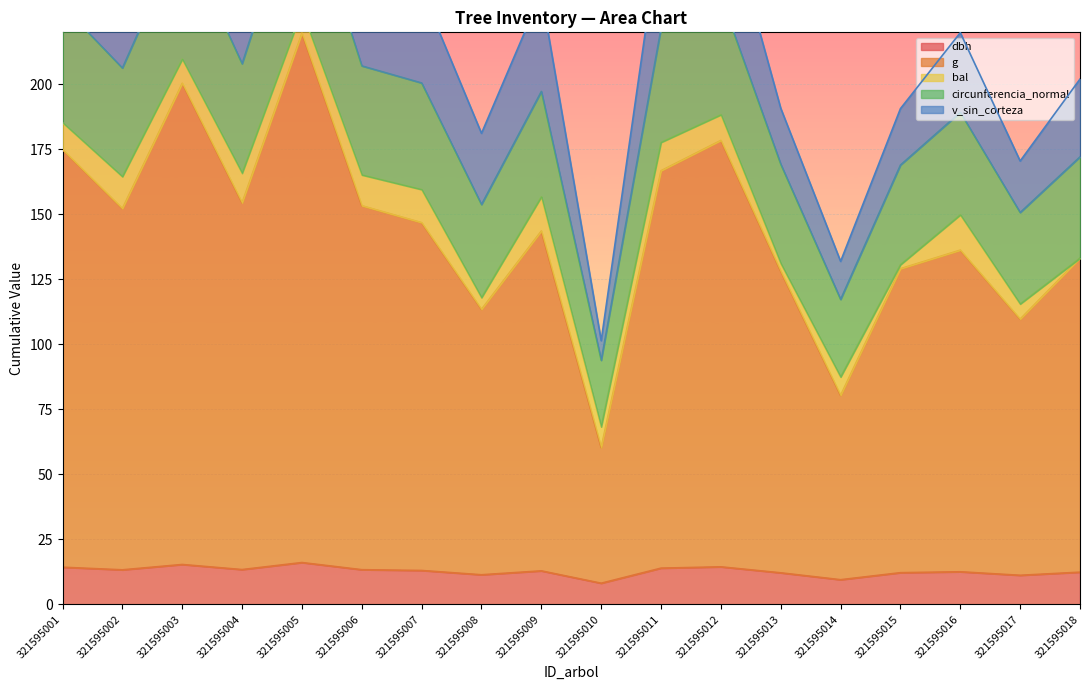

Is it true that dbh equals 21.5 at 321595006?

False